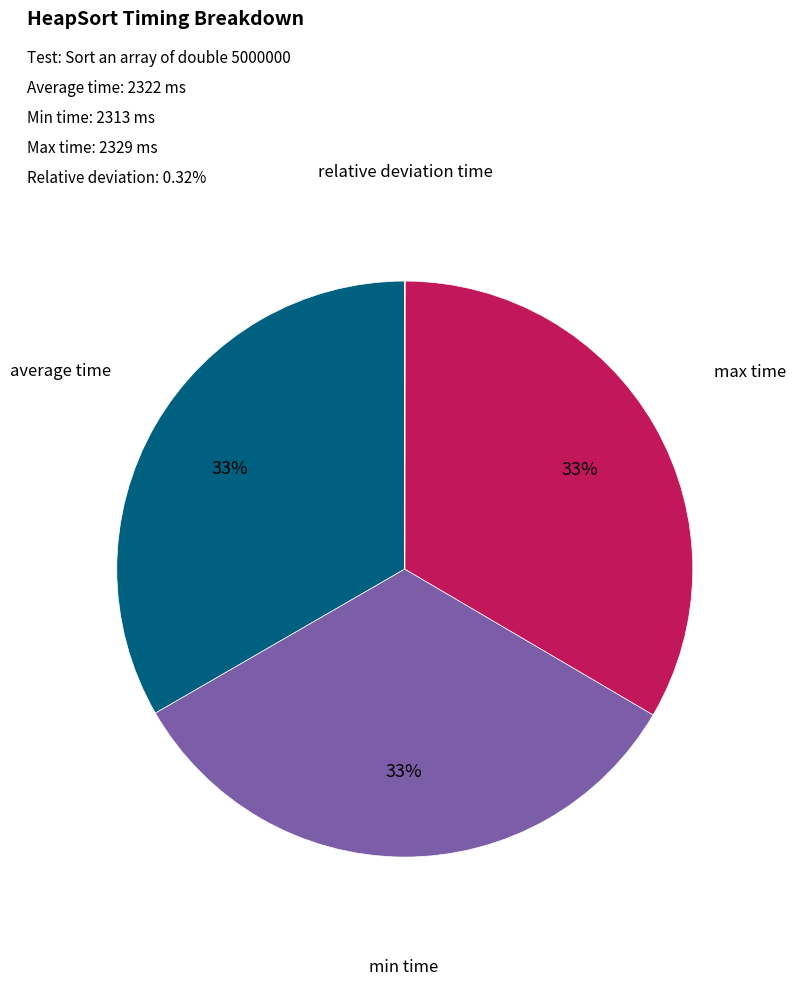

To the nearest percent, what is the average slice percentage?

25%